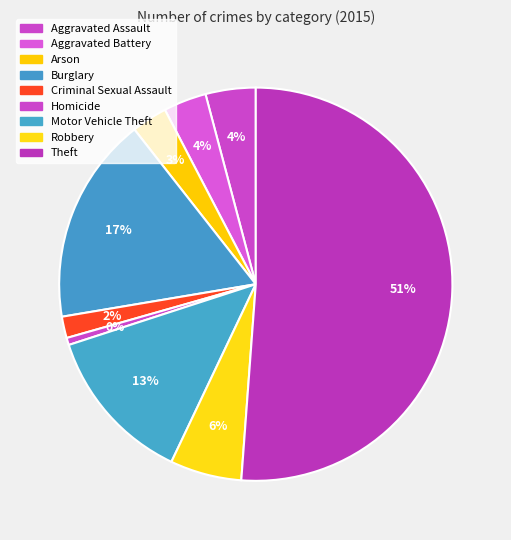

Does Homicide account for over 50% of the chart?

No